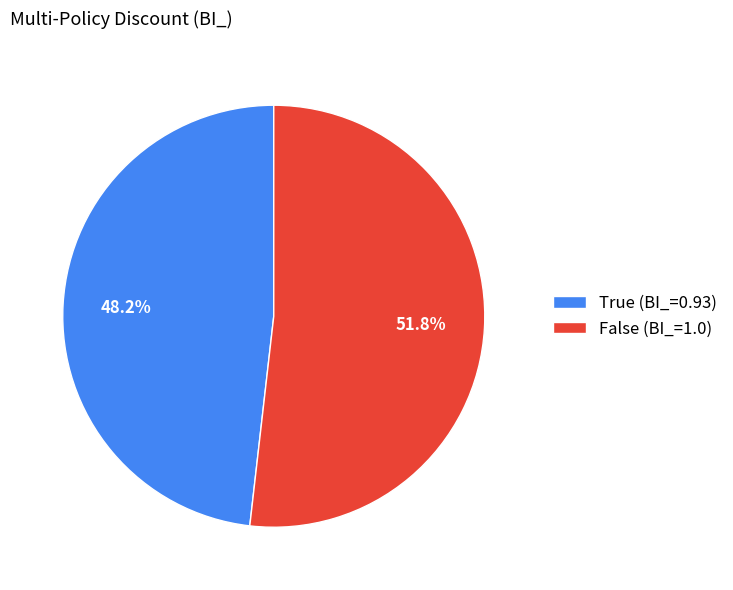

To the nearest percent, what is the average slice percentage?

50%